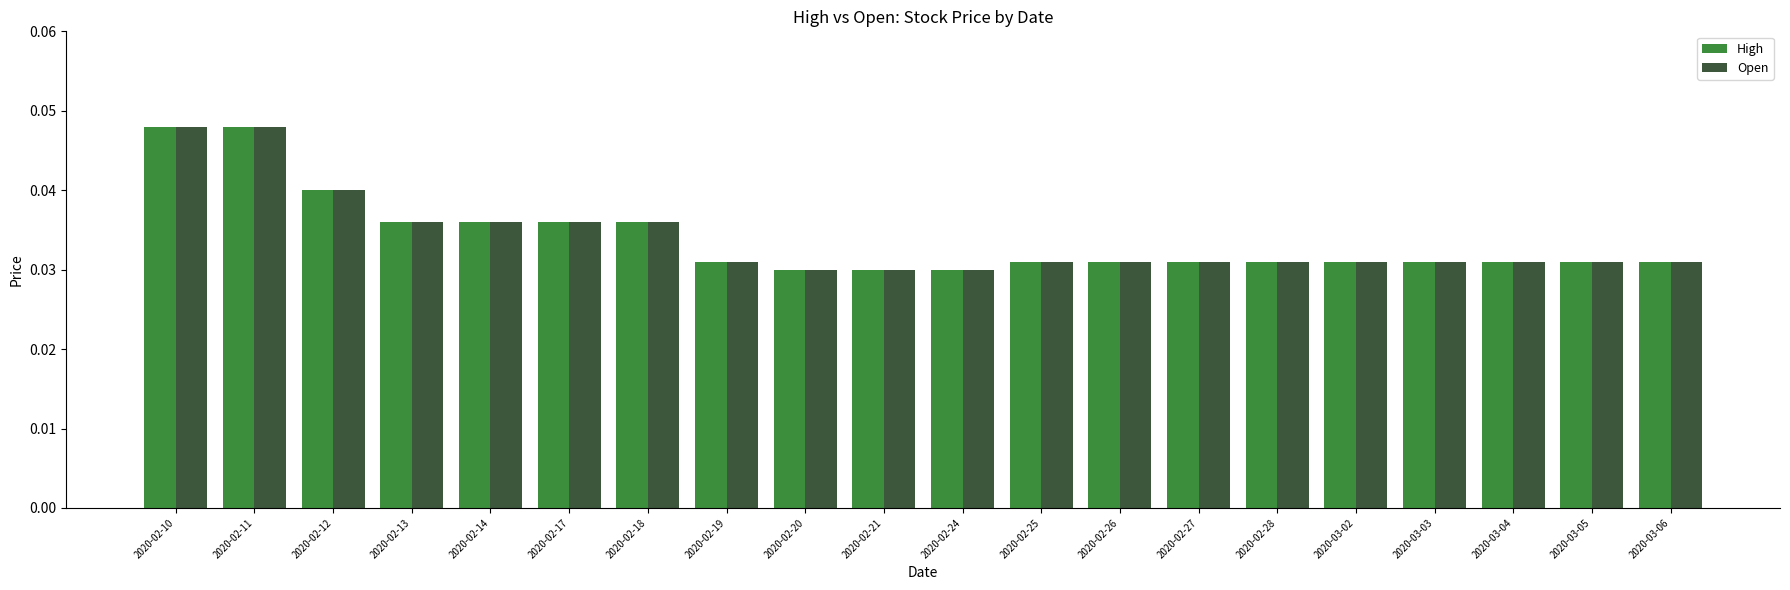

The Open series shows 0.1 at 2020-02-11. True or false?

False